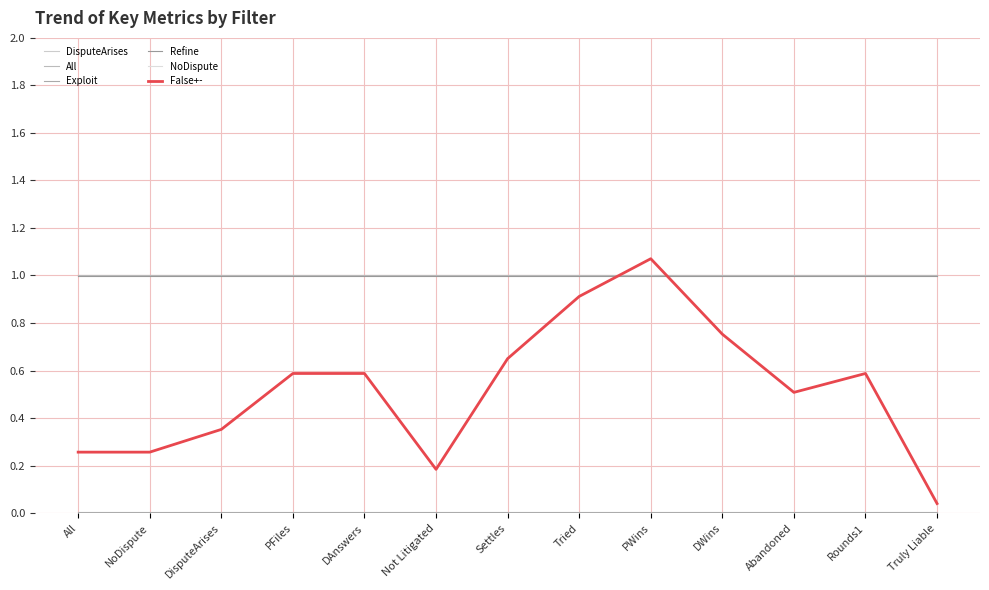

Is it true that Exploit equals 0.0 at All?

False